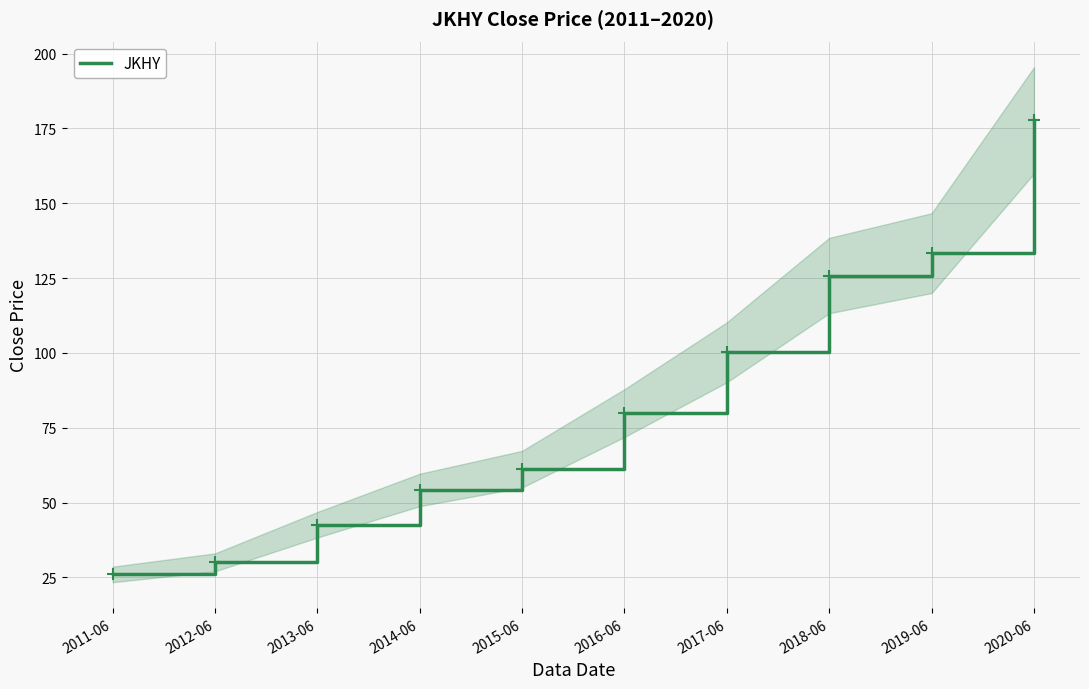

What is the difference between the maximum and minimum values?

151.7